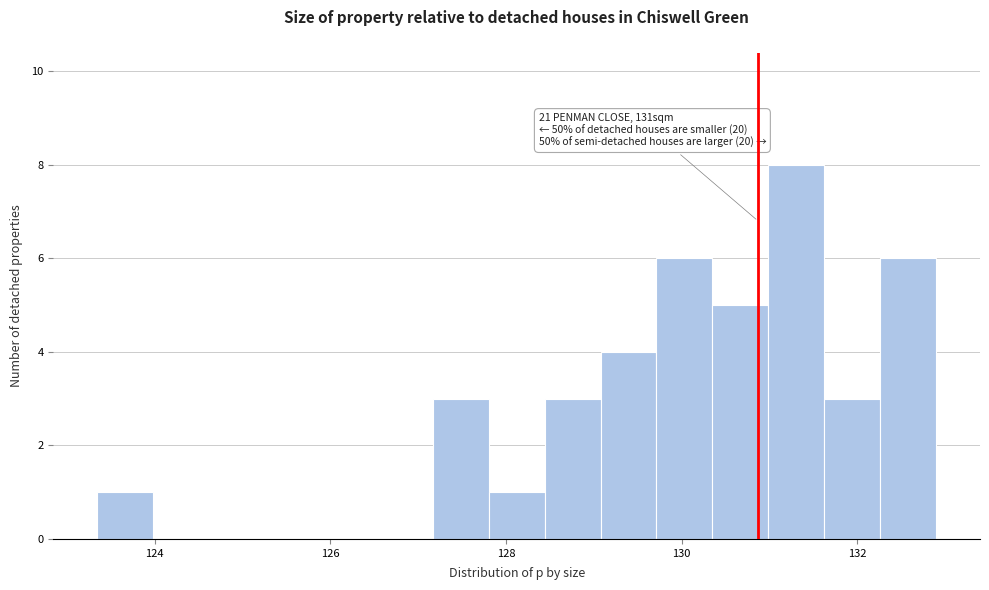

Read against the x-axis, roughly where is the centre of the tallest bar?

131.4